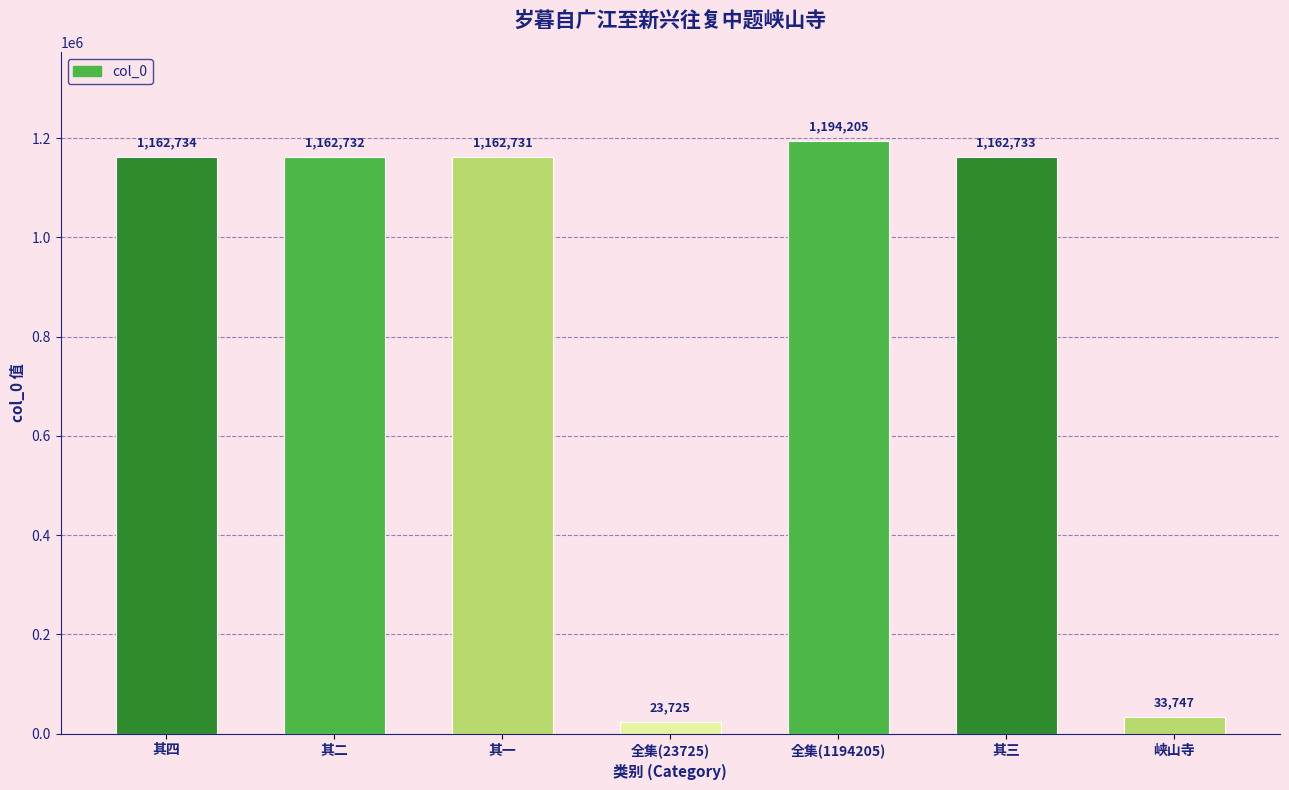

Reading left to right, what are all the values shown in this chart?

其四=1162734	其二=1162732	其一=1162731	全集(23725)=23725	全集(1194205)=1194205	其三=1162733	峡山寺=33747